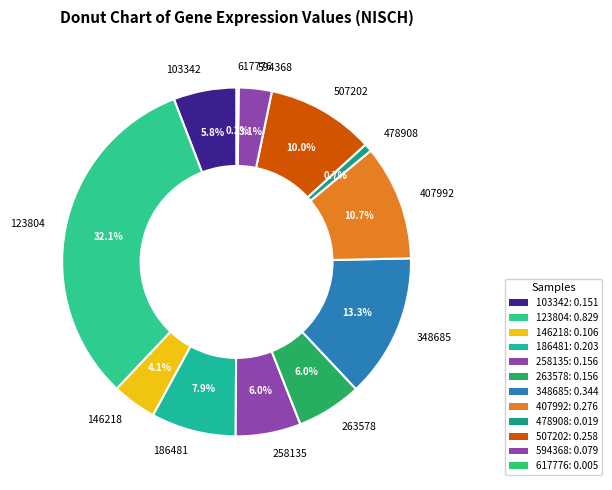

To the nearest percent, what is the difference between the 263578 and 186481 slice percentages?

2%